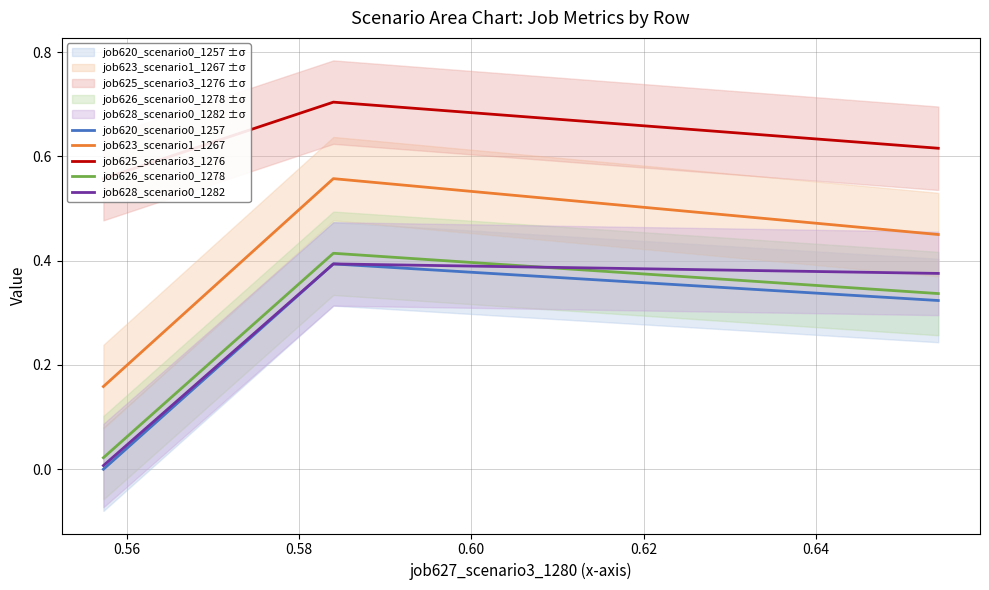

What are all the series names shown in the legend?

job620_scenario0_1257, job623_scenario1_1267, job625_scenario3_1276, job626_scenario0_1278, job628_scenario0_1282